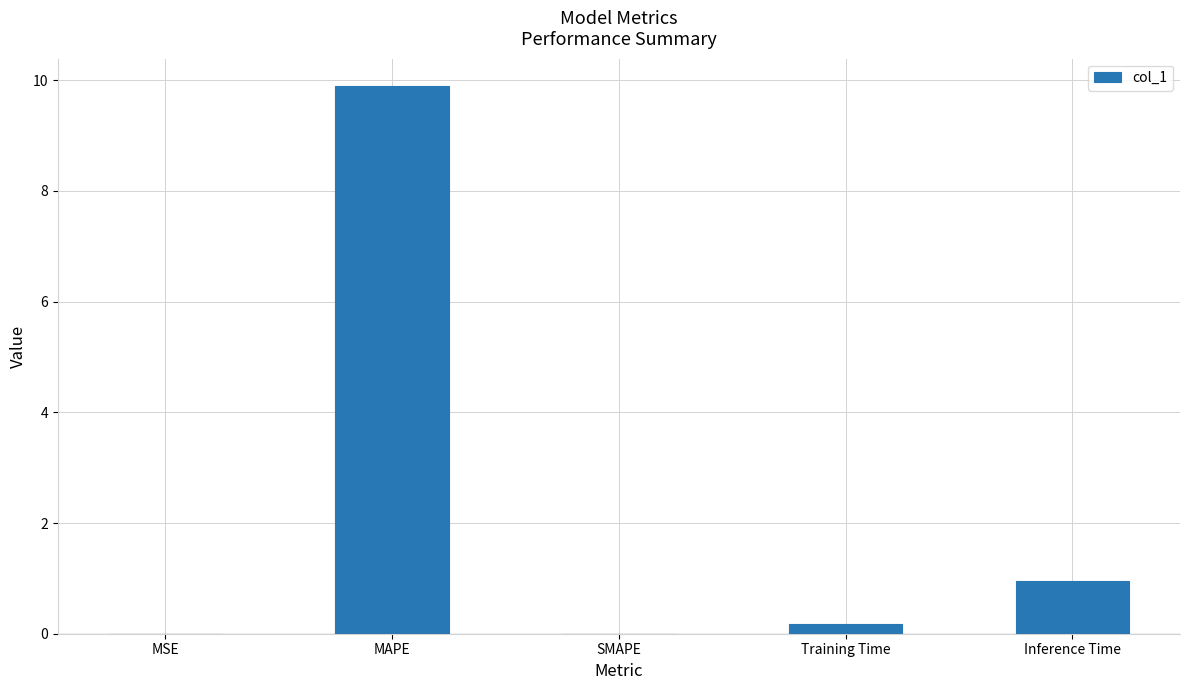

The chart shows a value of 0.0 at MSE. True or false?

True